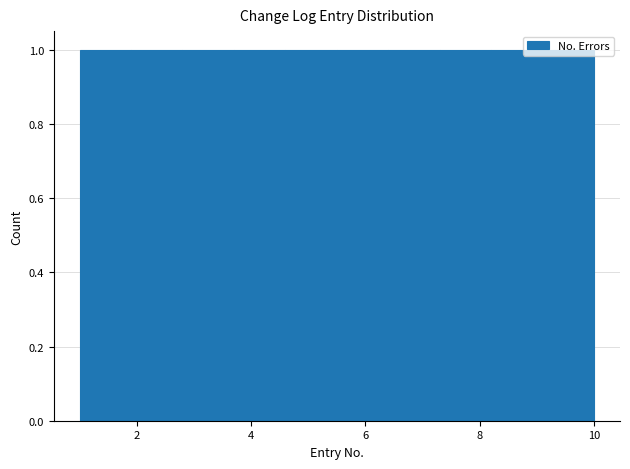

How tall is the bar that spans 4.6 to 5.5 on the x-axis? Neither the bar edges nor the heights are printed on the chart, so give them approximately, as read against the axes.

1